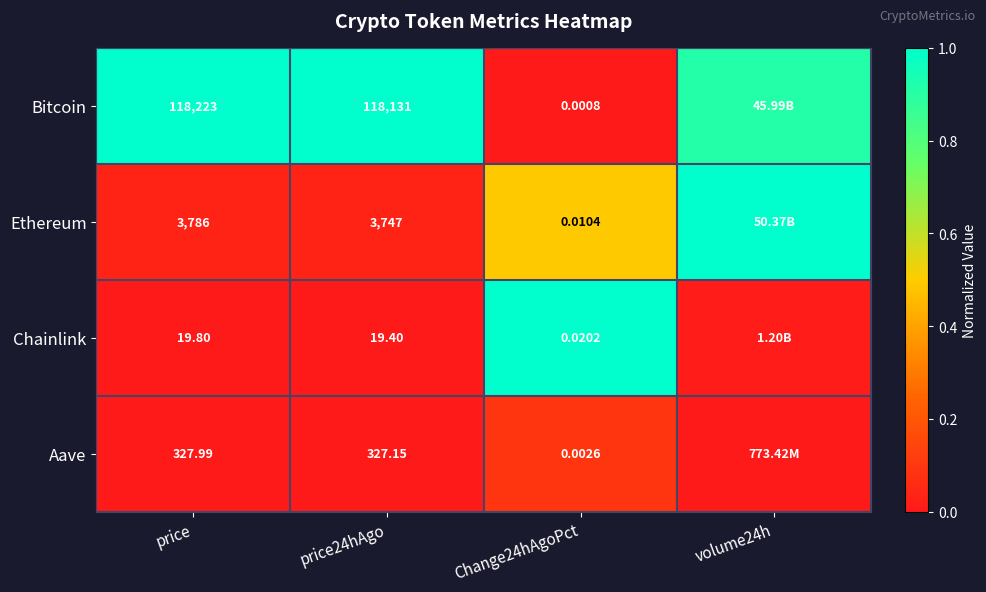

Is the value of Aave at price greater than the value of Chainlink at price24hAgo?

Yes